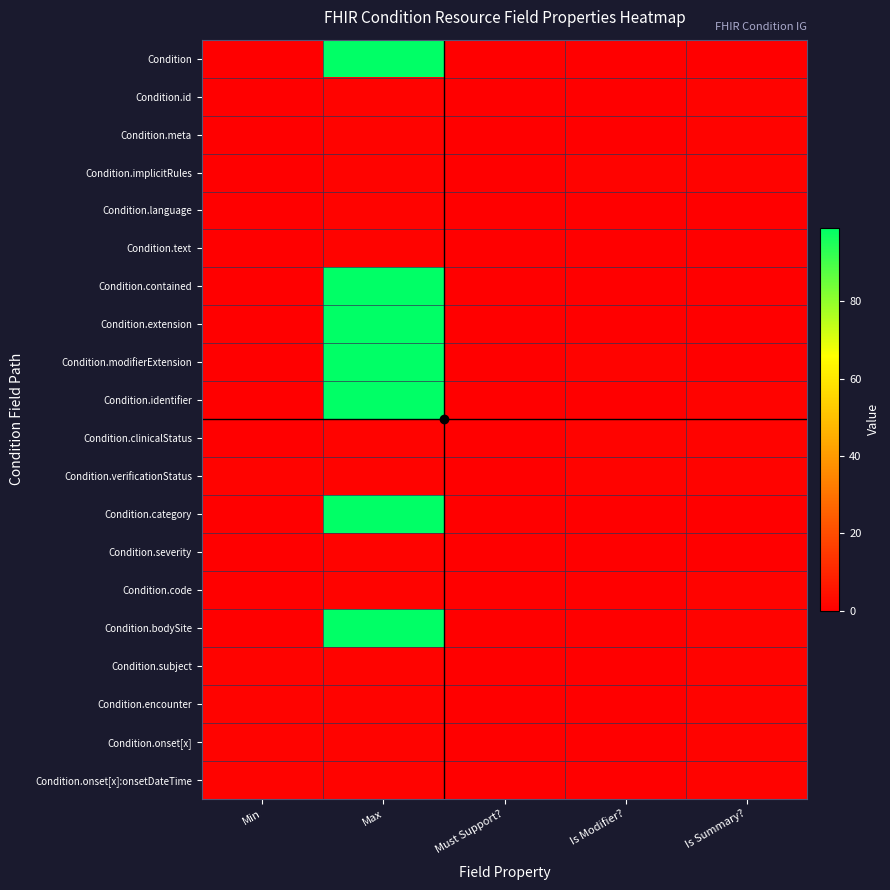

How many categories are shown in the chart?

5